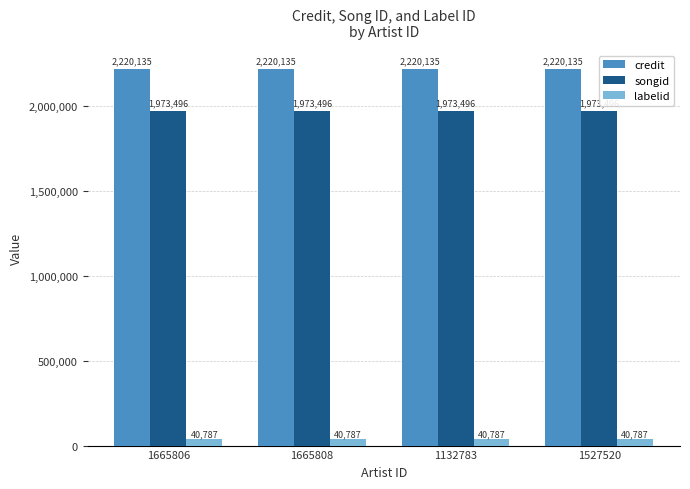

What are all the series names shown in the legend?

credit, songid, labelid